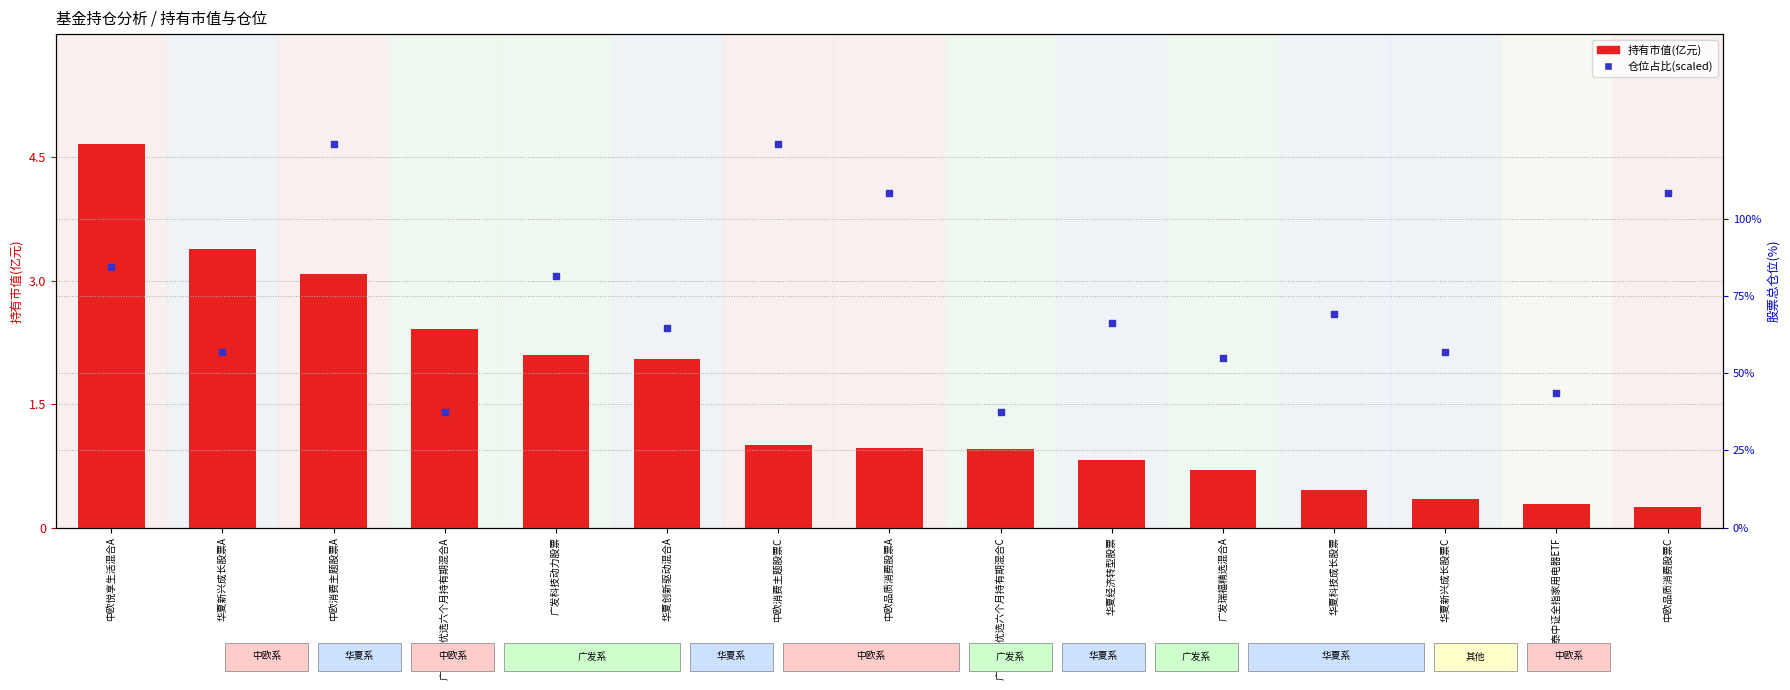

What are all the series names shown in the legend?

持有市值(亿元), 仓位占比(scaled)